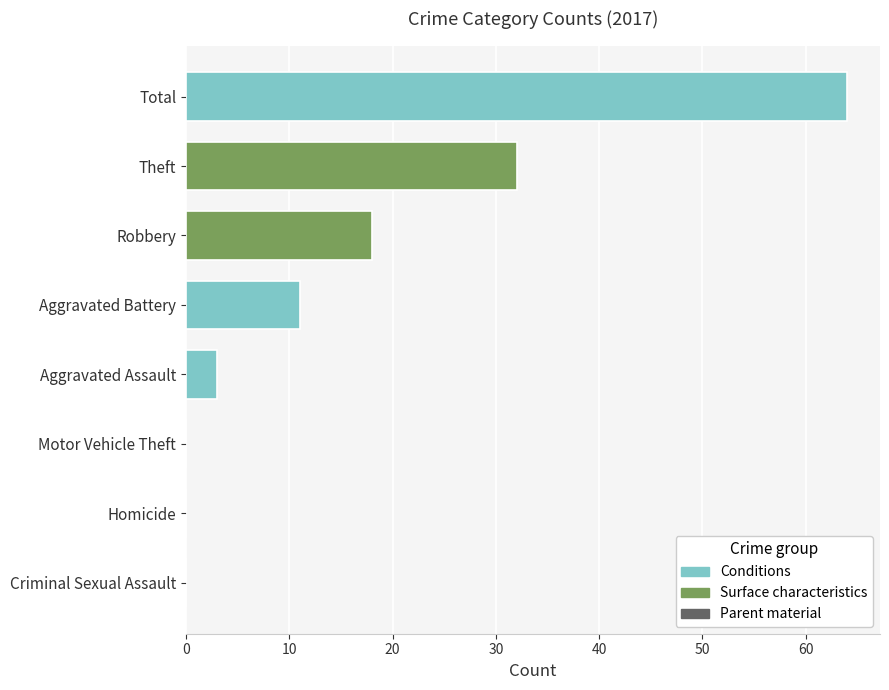

What is the change in value from Aggravated Assault to Robbery?

+15